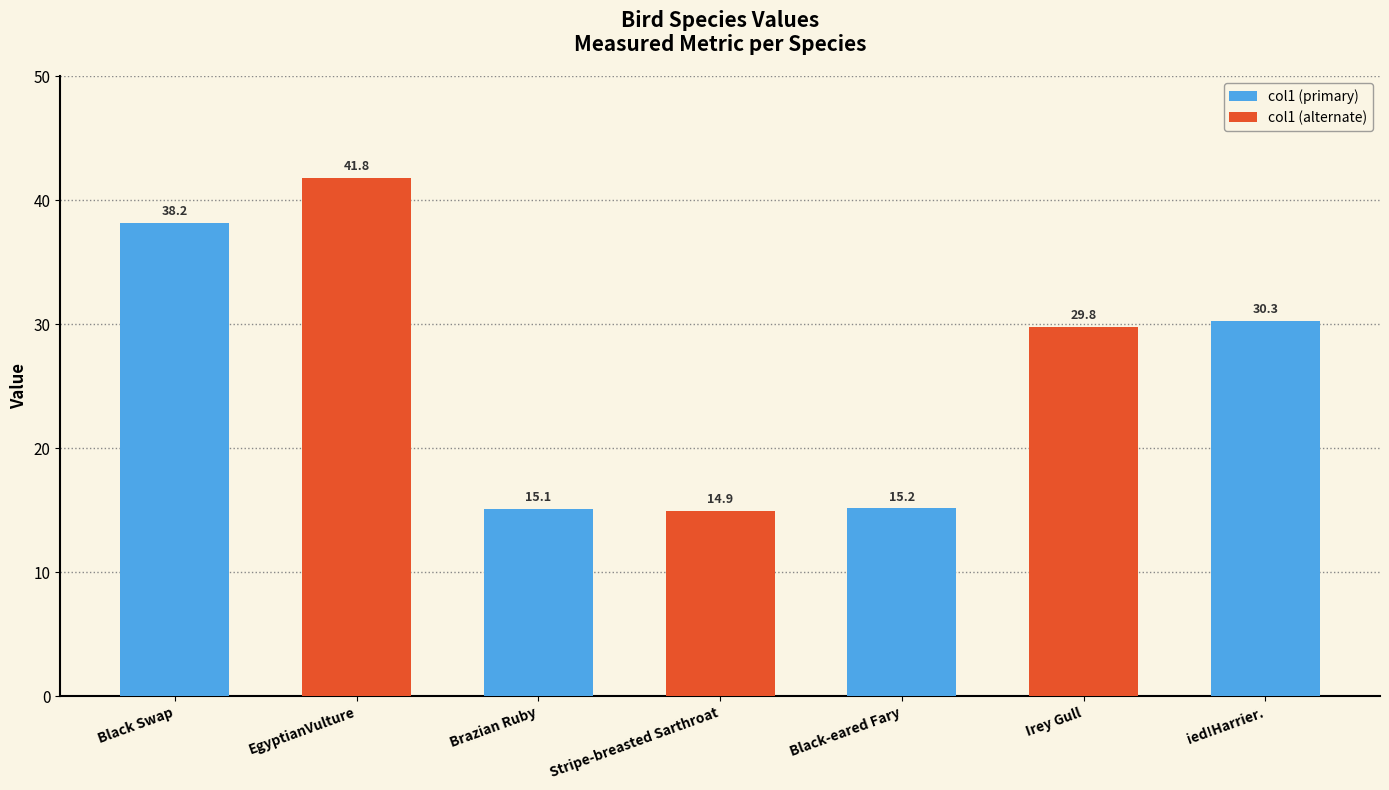

Does the chart contain any negative values?

No